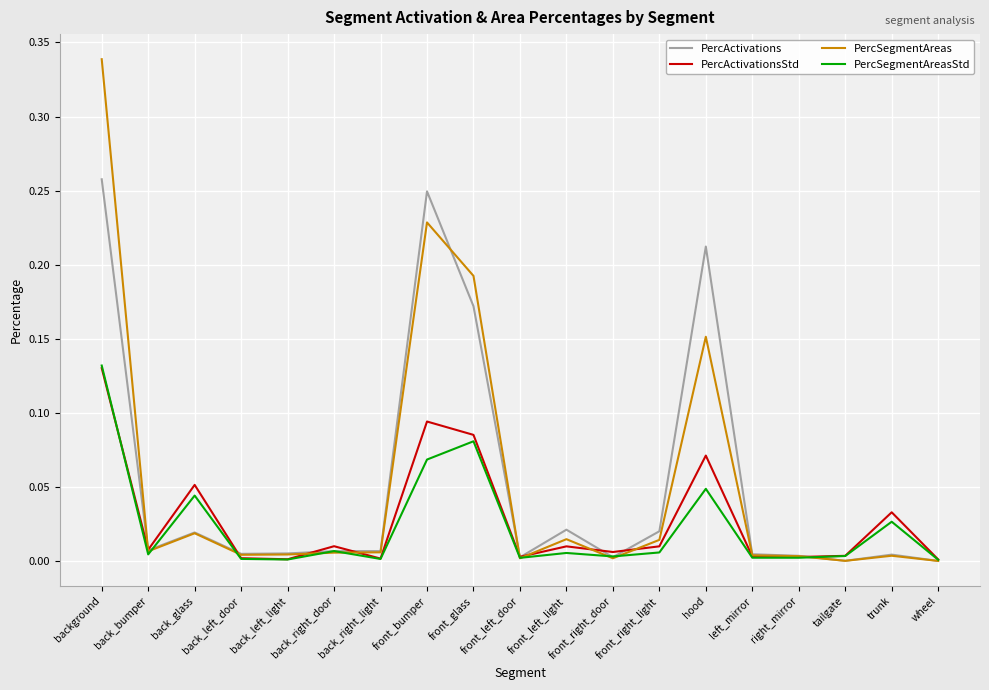

Which series has the widest spread of values?

PercSegmentAreas